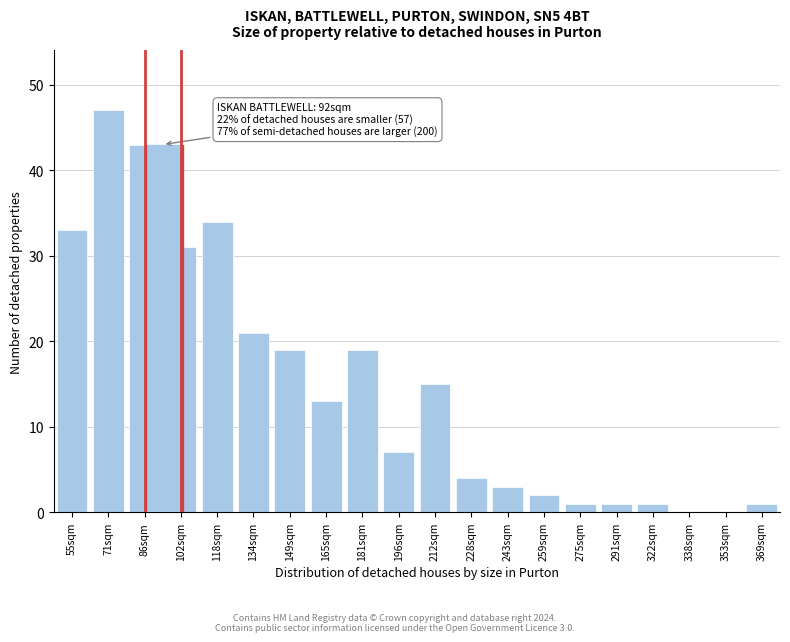

Reading right to left, list all the values displayed in this chart.

369sqm=1	353sqm=0	338sqm=0	322sqm=1	291sqm=1	275sqm=1	259sqm=2	243sqm=3	228sqm=4	212sqm=15	196sqm=7	181sqm=19	165sqm=13	149sqm=19	134sqm=21	118sqm=34	102sqm=31	86sqm=43	71sqm=47	55sqm=33